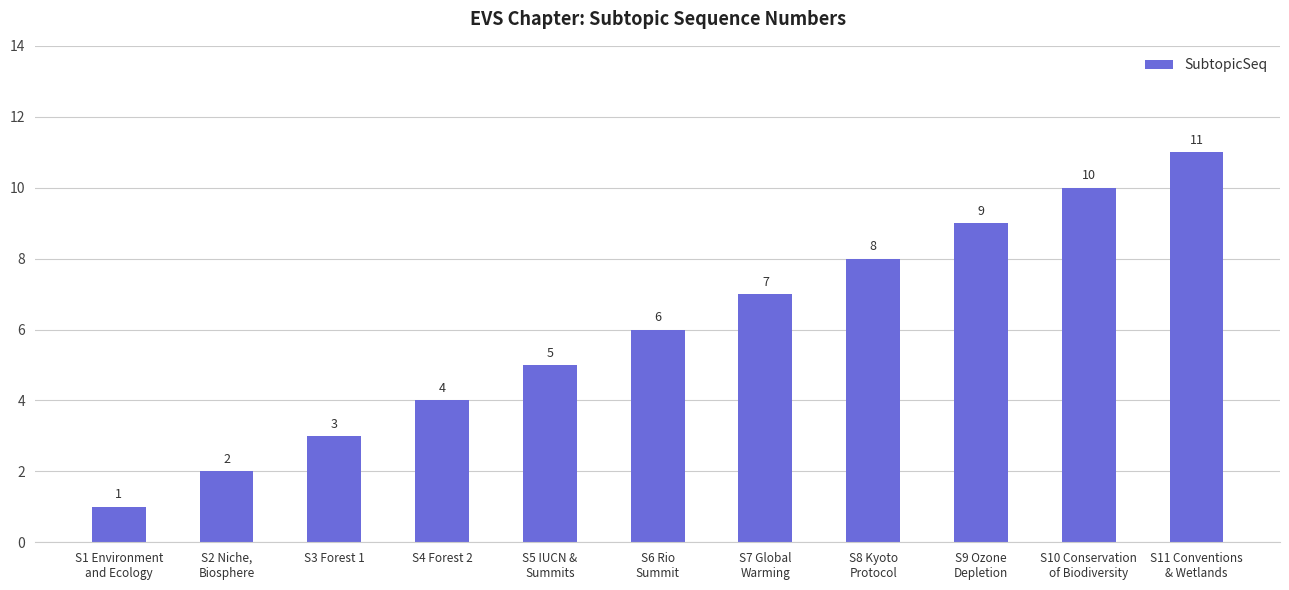

How many values are between 3 and 9?

7